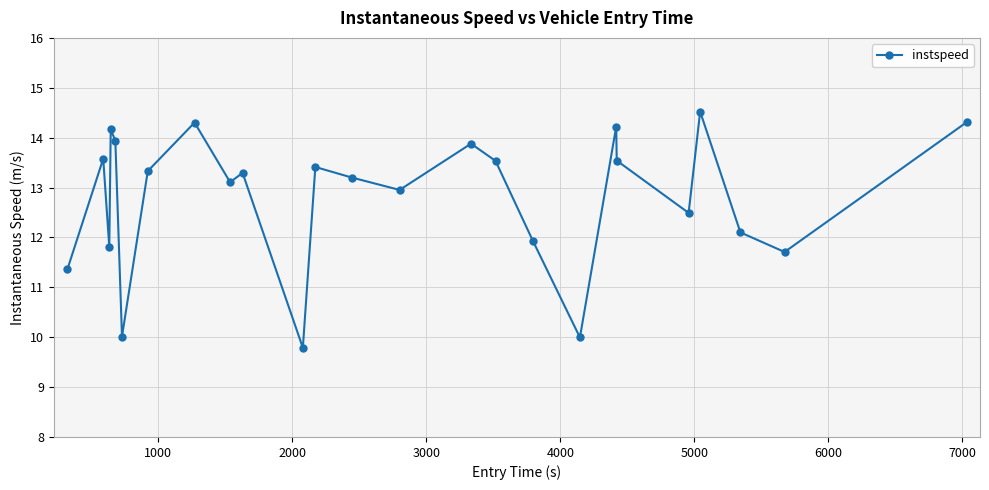

How many points are lower than both their immediate neighbors (excluding endpoints)?

8